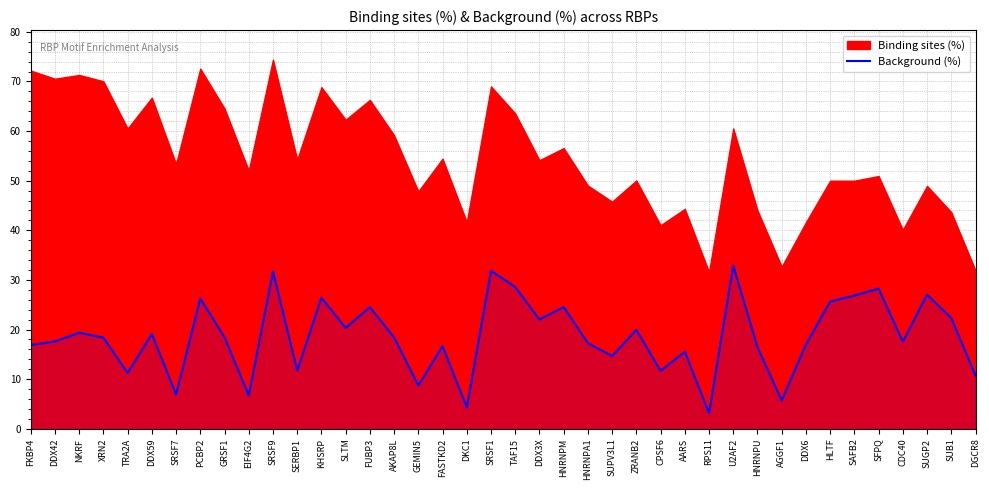

True or false: Background (%) has a value of 12.3 at PCBP2.

False